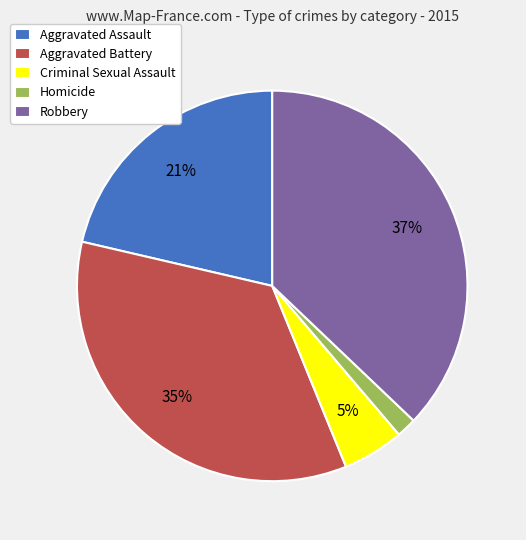

The Aggravated Assault slice represents 21% of the pie. True or false?

True